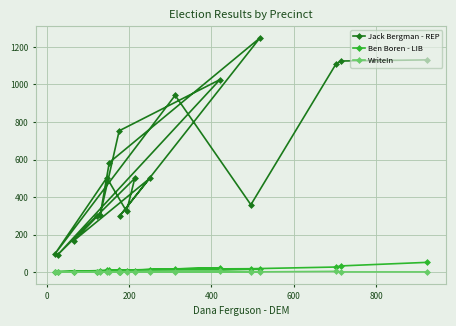

What is the maximum value shown in the chart?

1248